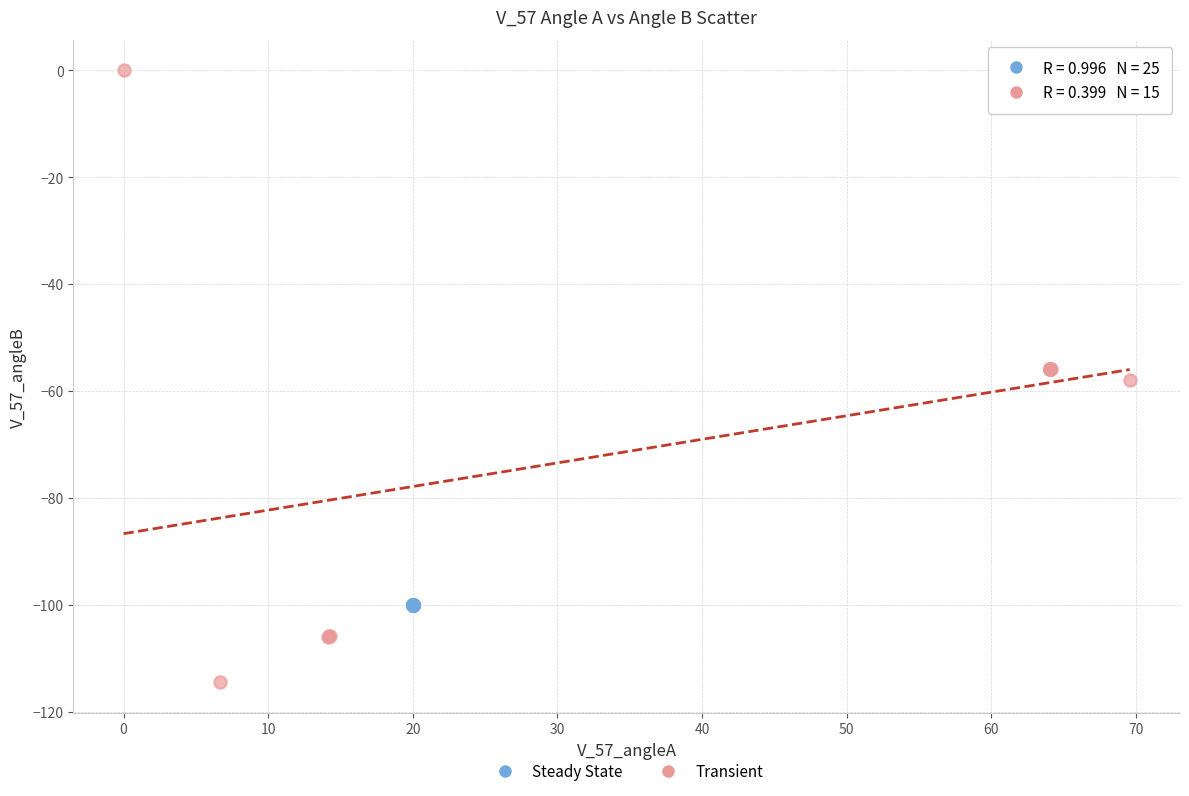

Which series has the widest spread of Y values?

Transient